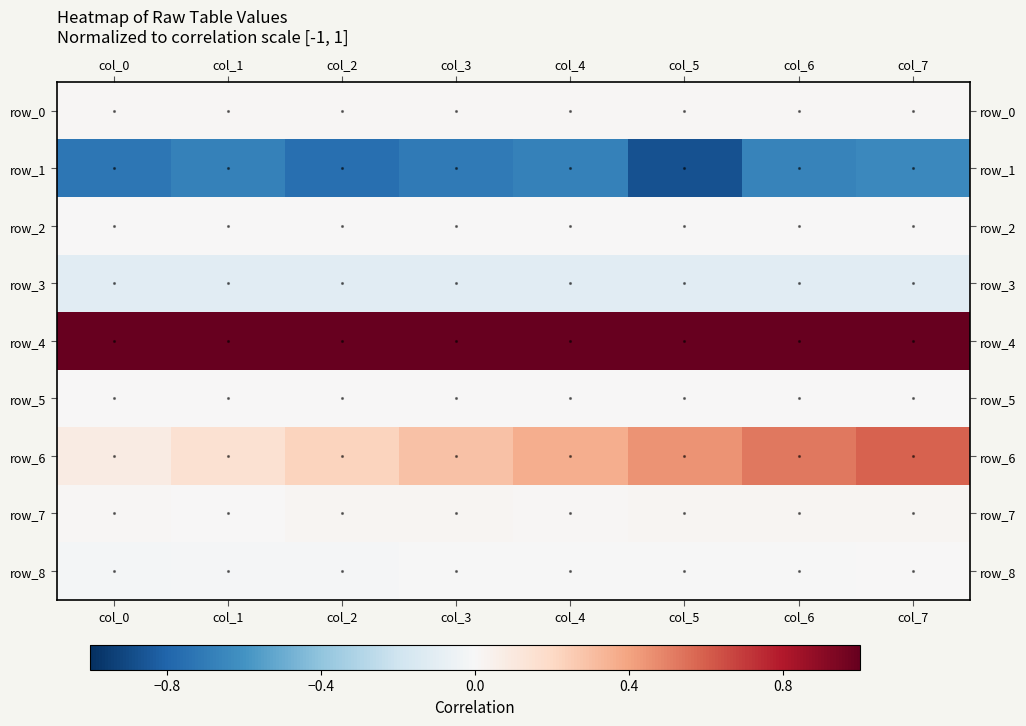

Reading right to left, transcribe all the data shown in this chart.

row_0: col_7=0.0	col_6=0.0	col_5=0.0	col_4=0.0	col_3=0.0	col_2=0.0	col_1=0.0	col_0=0.0
row_1: col_7=-0.6	col_6=-0.7	col_5=-0.9	col_4=-0.7	col_3=-0.7	col_2=-0.8	col_1=-0.7	col_0=-0.7
row_2: col_7=0.0	col_6=0.0	col_5=0.0	col_4=0.0	col_3=0.0	col_2=0.0	col_1=0.0	col_0=0.0
row_3: col_7=-0.1	col_6=-0.1	col_5=-0.1	col_4=-0.1	col_3=-0.1	col_2=-0.1	col_1=-0.1	col_0=-0.1
row_4: col_7=1.0	col_6=1.0	col_5=1.0	col_4=1.0	col_3=1.0	col_2=1.0	col_1=1.0	col_0=1.0
row_5: col_7=0.0	col_6=0.0	col_5=0.0	col_4=0.0	col_3=0.0	col_2=0.0	col_1=0.0	col_0=0.0
row_6: col_7=0.6	col_6=0.5	col_5=0.4	col_4=0.4	col_3=0.3	col_2=0.2	col_1=0.2	col_0=0.1
row_7: col_7=0.0	col_6=0.0	col_5=0.0	col_4=0.0	col_3=0.0	col_2=0.0	col_1=0.0	col_0=0.0
row_8: col_7=0.0	col_6=-0.0	col_5=-0.0	col_4=-0.0	col_3=-0.0	col_2=-0.0	col_1=-0.0	col_0=-0.0